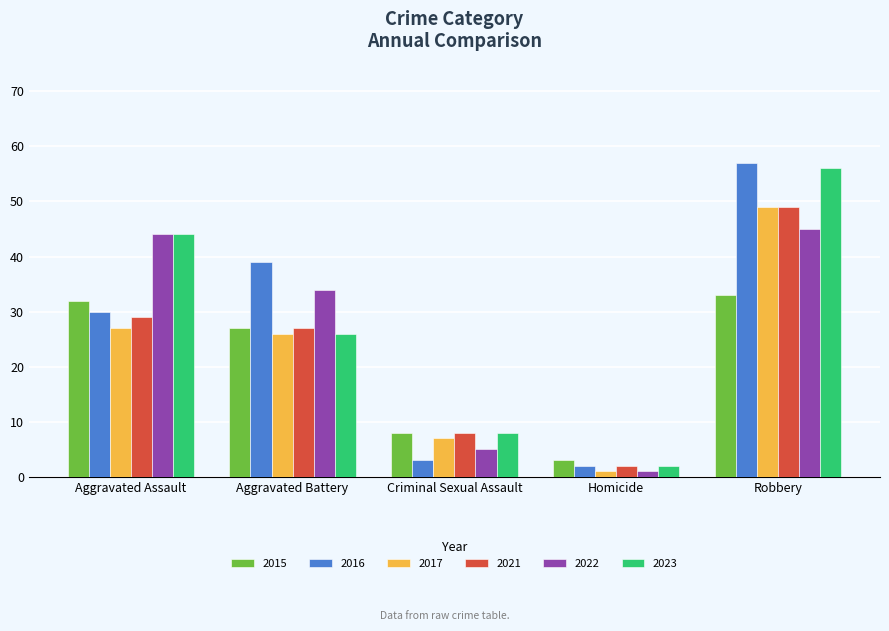

What is the average value of the 2017 series?

22